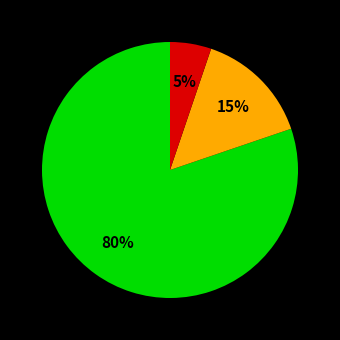

Is there any slice that represents more than half of the pie?

Yes